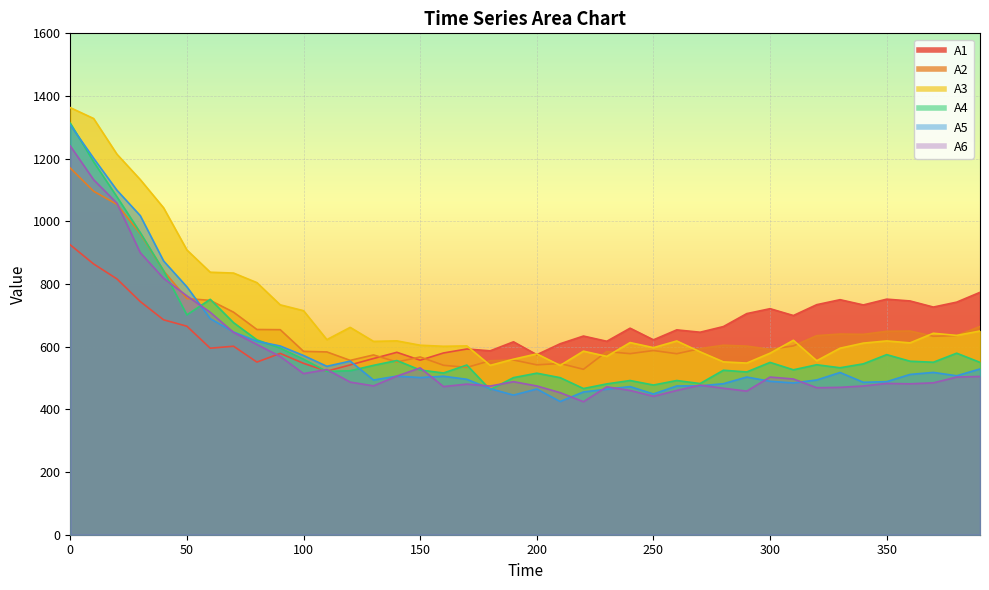

How many data points does each series have?

40